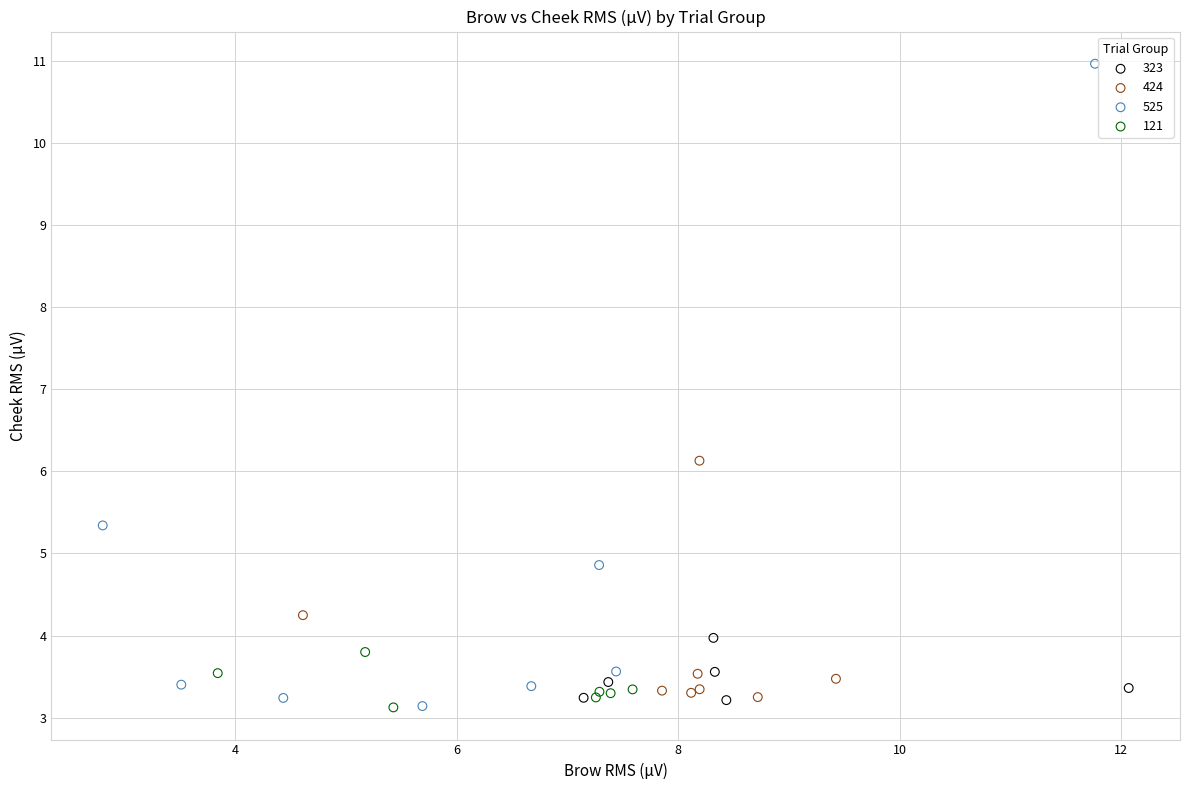

Which series has the largest Y range (max minus min)?

525